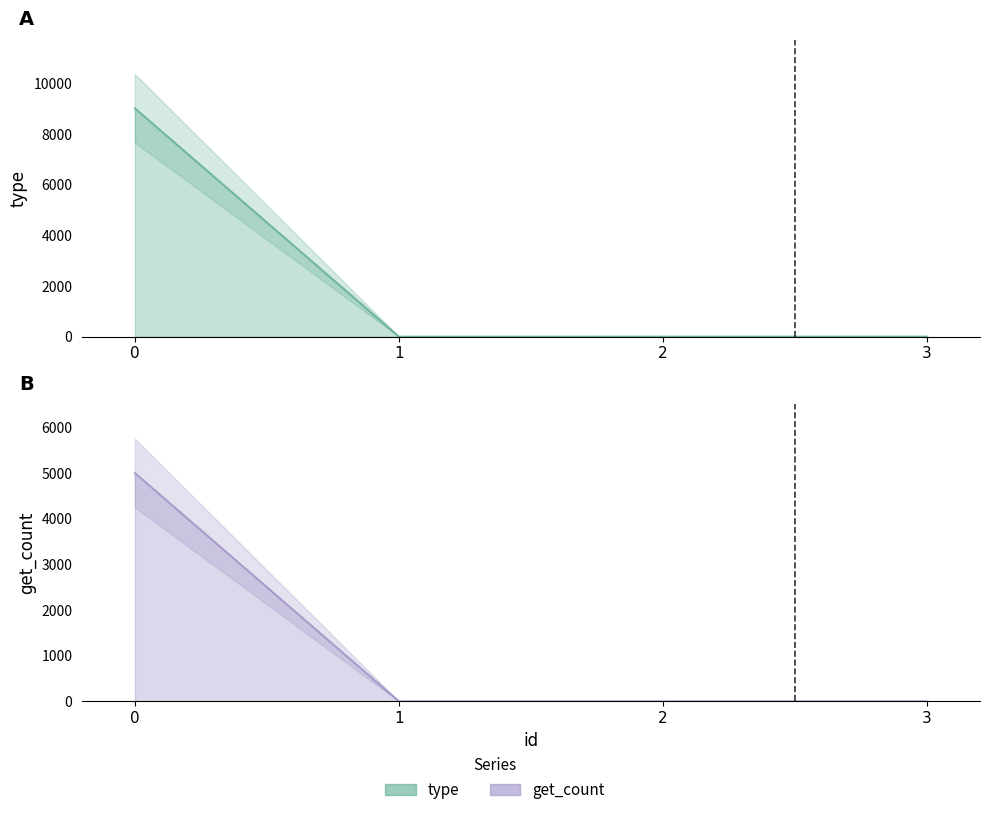

What is the spread (max minus min) of values at 0?

4016